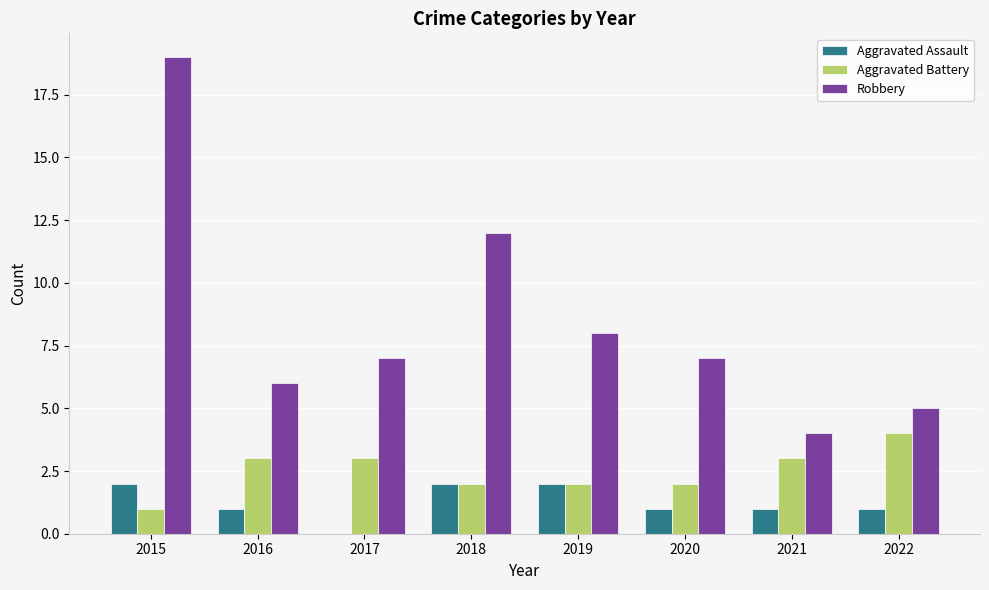

What is the approximate value of Aggravated Battery at 2017?

3